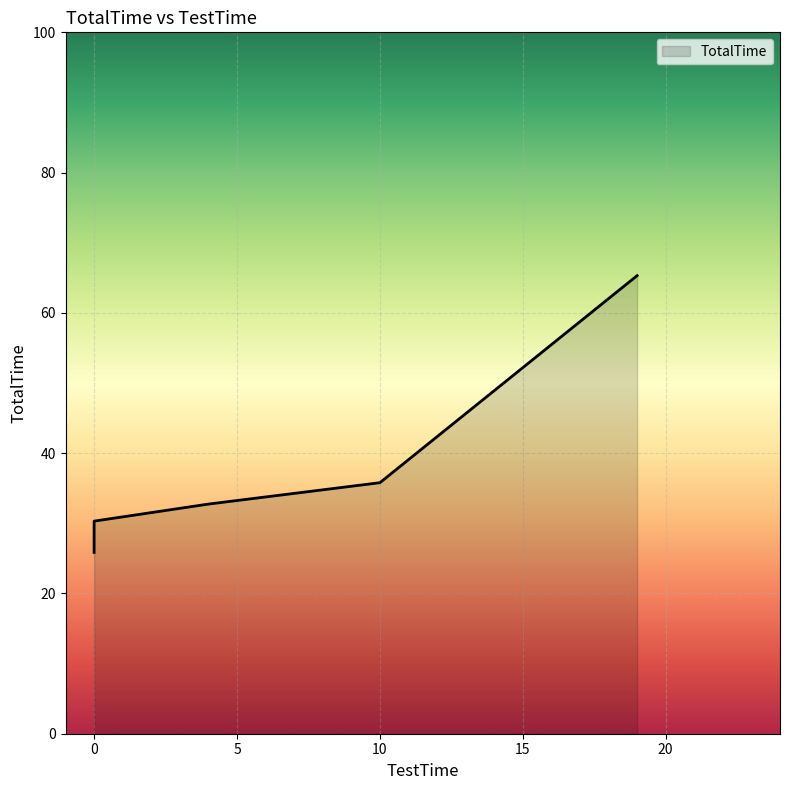

What is the sum of the values at 0 and 4?

63.0